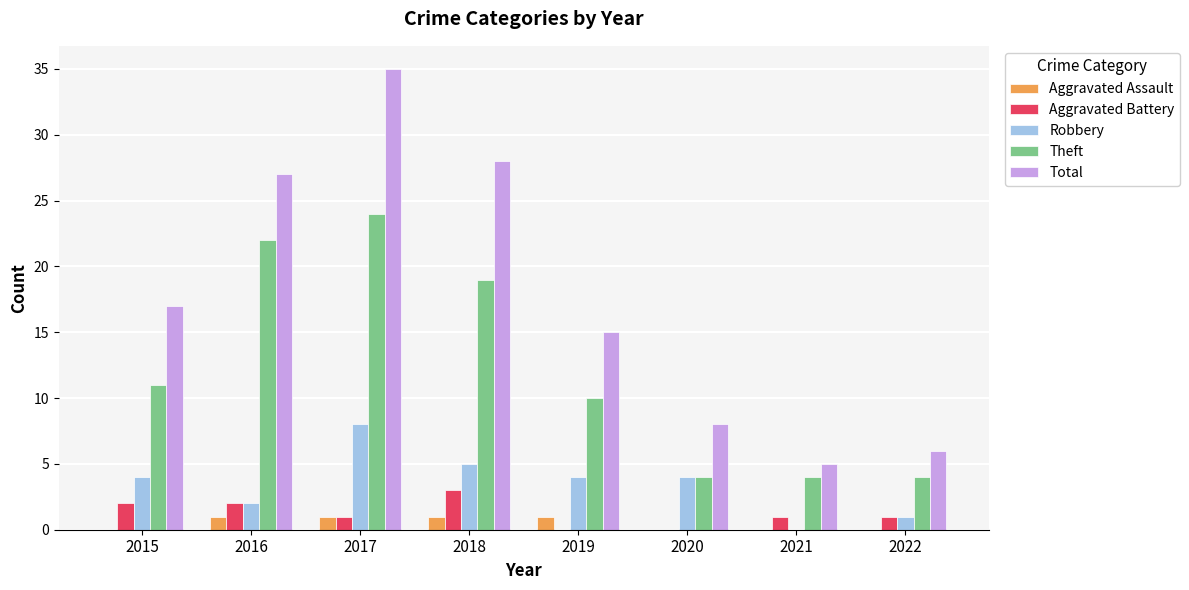

What is the total value across all series at 2016?

54